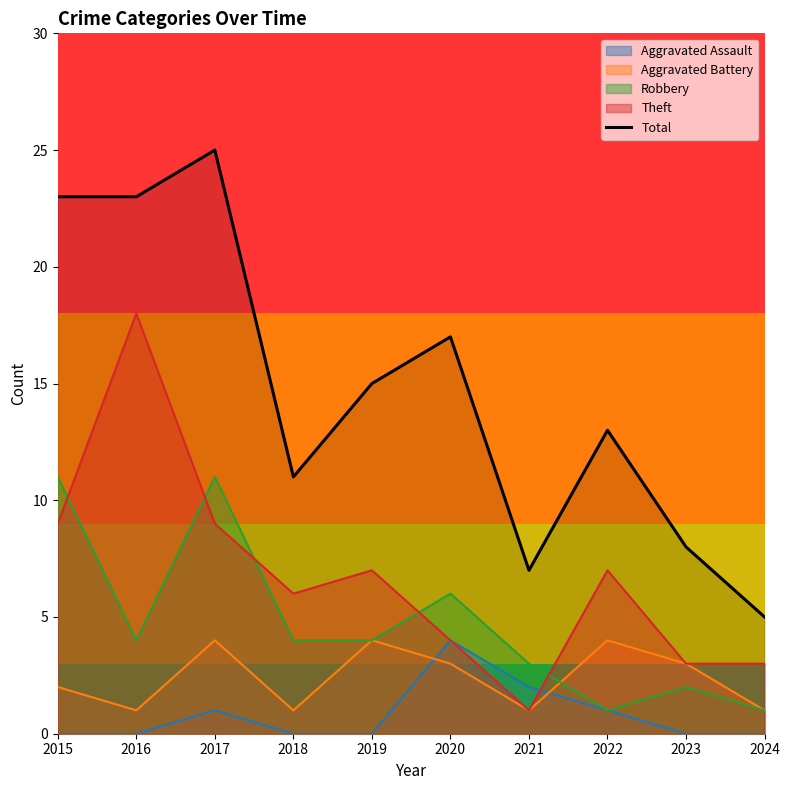

Reading left to right, transcribe all the data shown in this chart.

2015=23	2016=23	2017=25	2018=11	2019=15	2020=17	2021=7	2022=13	2023=8	2024=5